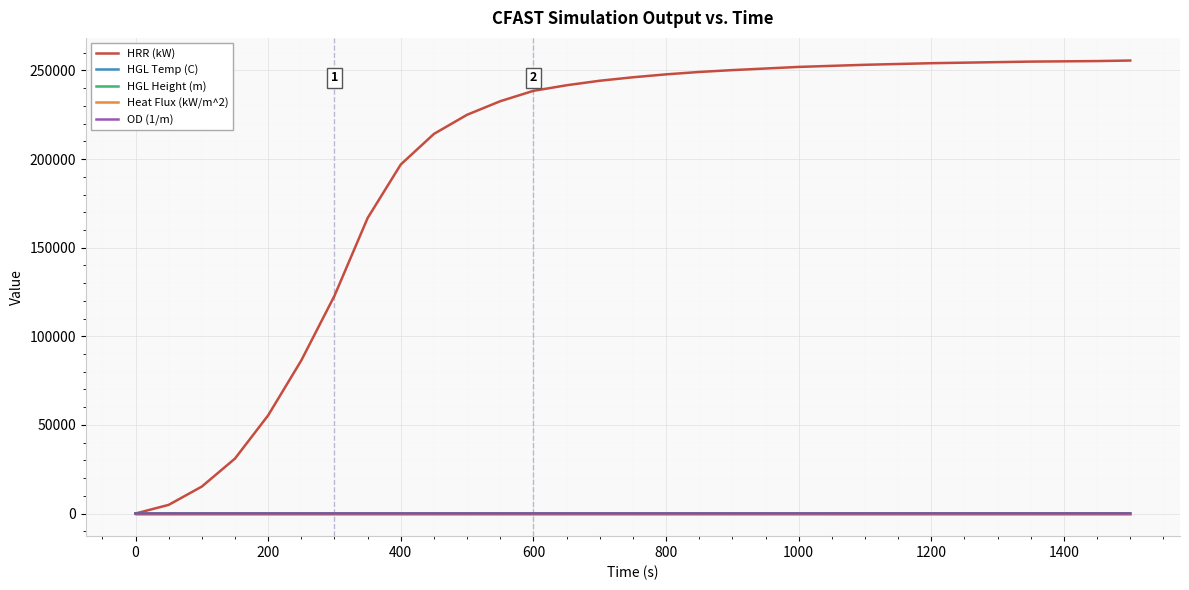

Which series has the largest total across all categories?

HRR (kW)